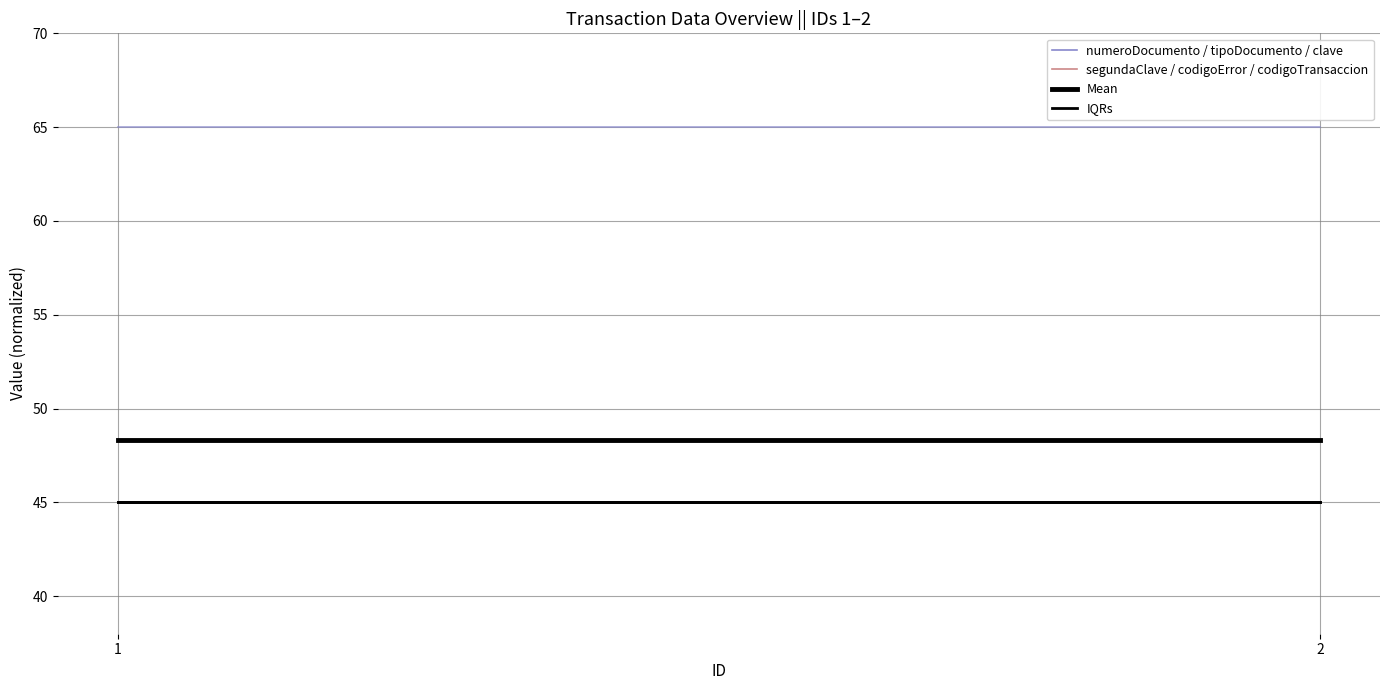

Is the value of IQRs at 2 greater than the value of numeroDocumento at 2?

No